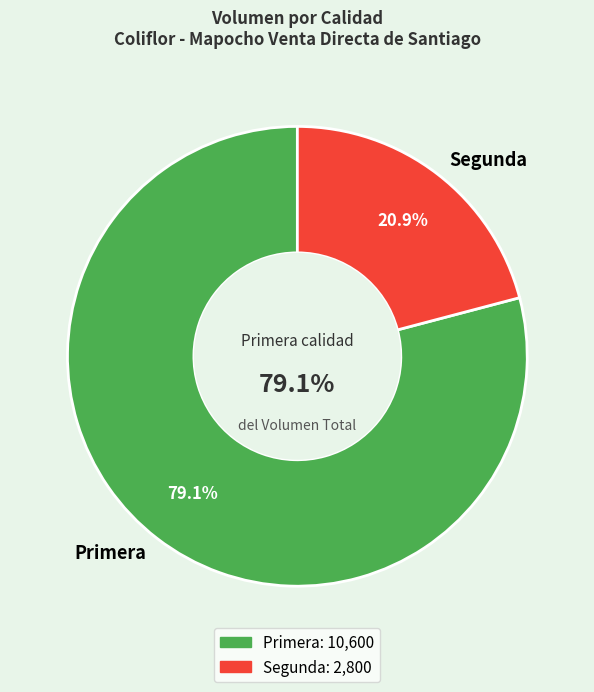

Combined, what portion of the pie is Segunda and Primera?

100.0%